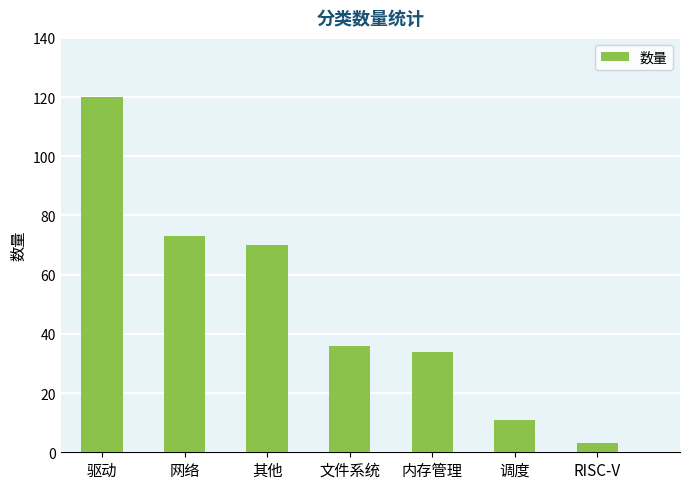

How many bars are there in total?

7